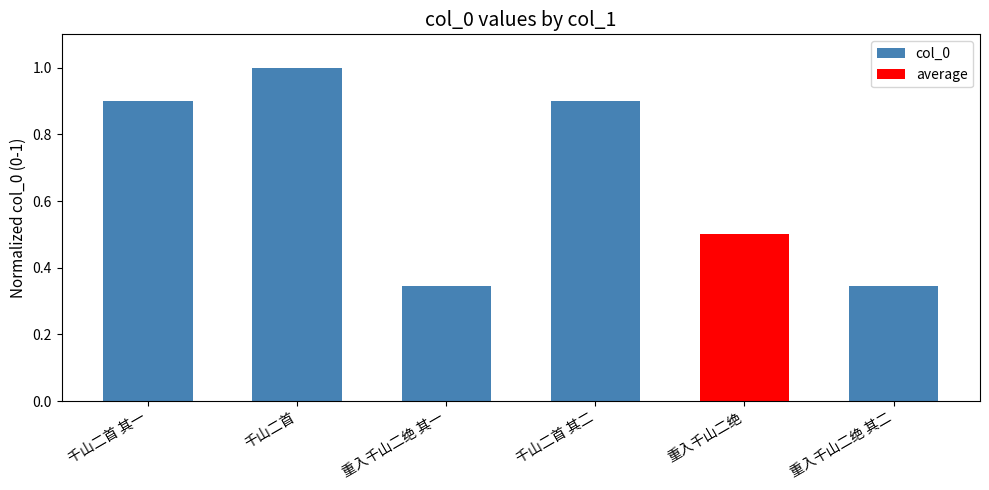

What is the change in value from 千山二首 to 重入千山二绝 其二?

-0.7